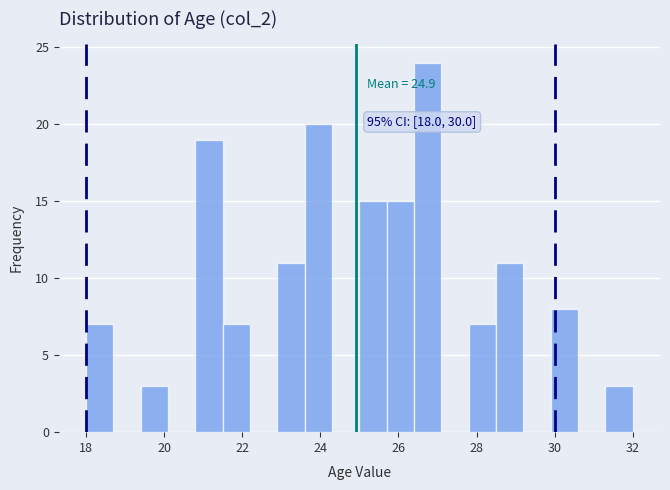

Around what value on the x-axis is the tallest bar? Give the approximate position of its centre, as read against the axis.

26.8